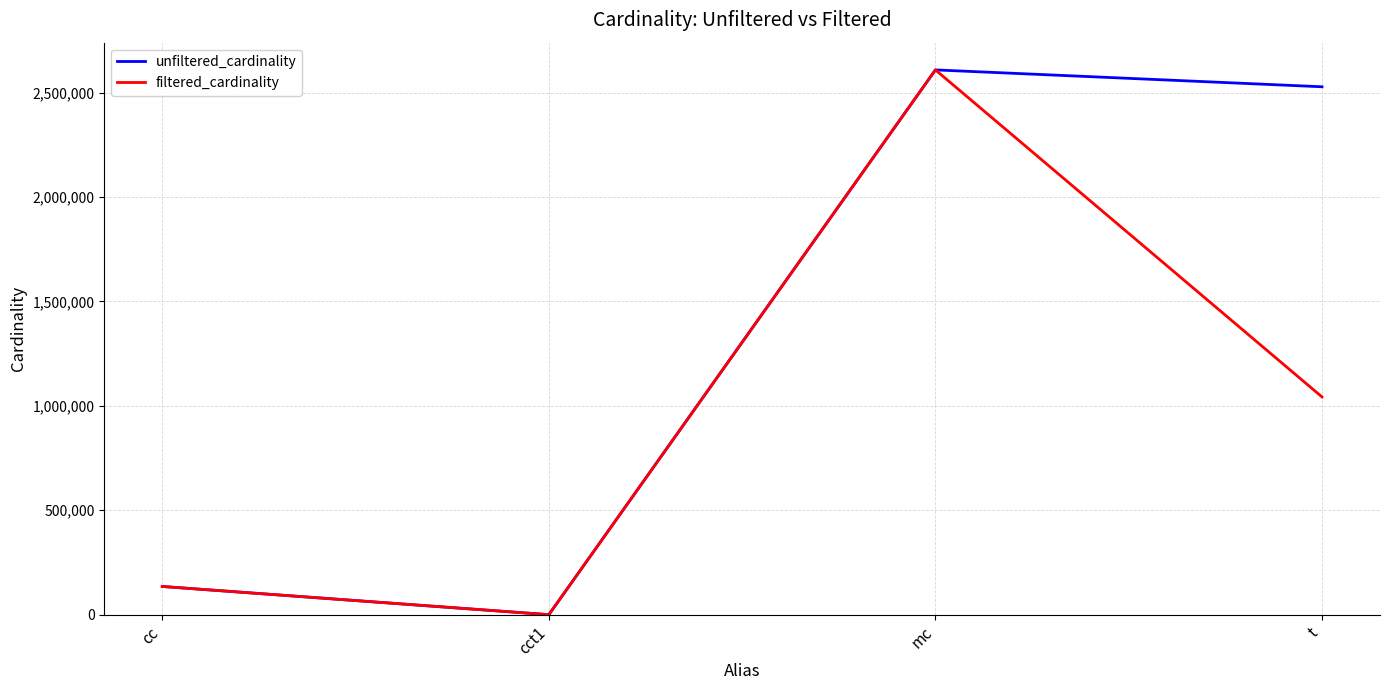

What position from the right is cc?

4